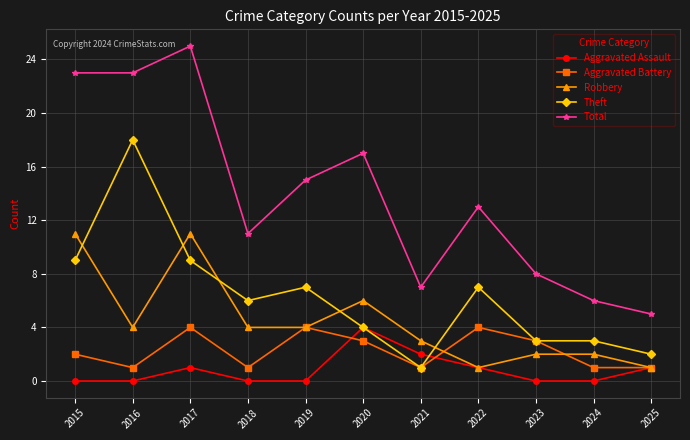

What is the difference between the maximum and second lowest values in the Aggravated Assault series?

4